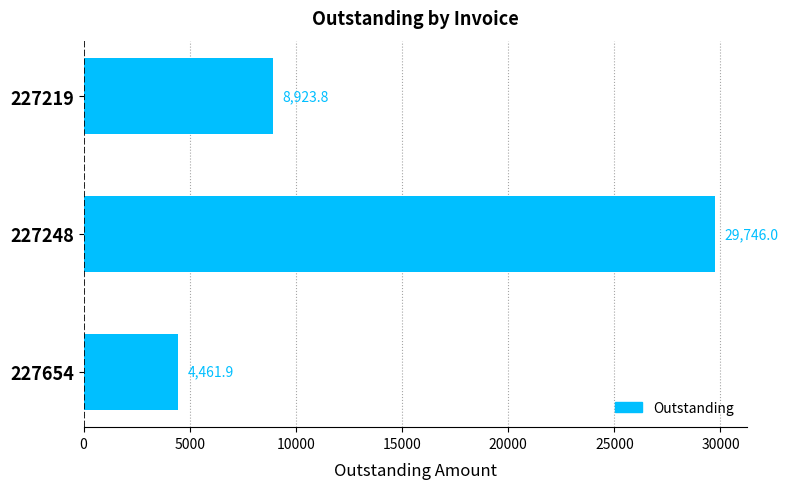

List the labels in order of value, smallest first.

227654, 227219, 227248